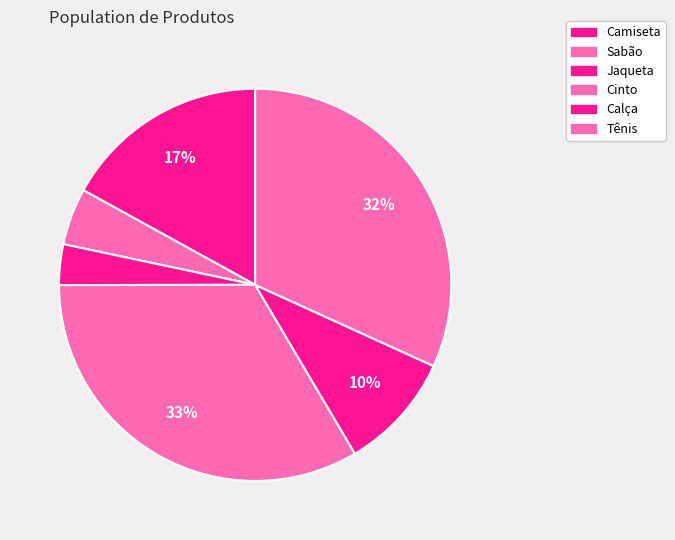

What is the largest slice in the pie chart?

Cinto